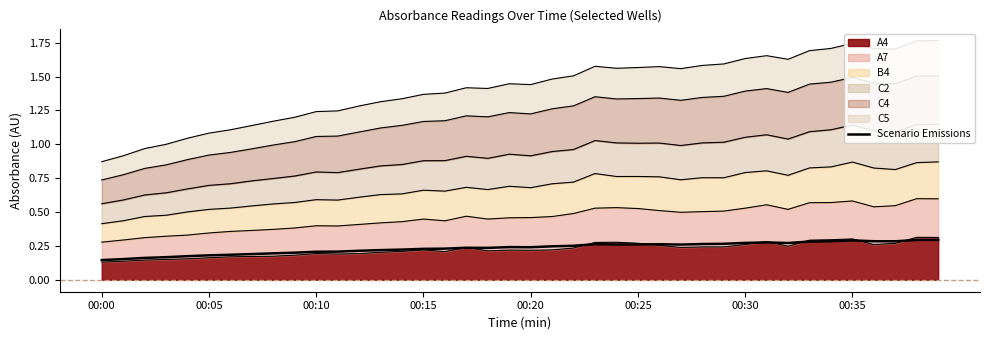

At which category does the data reach its first local valley?

18